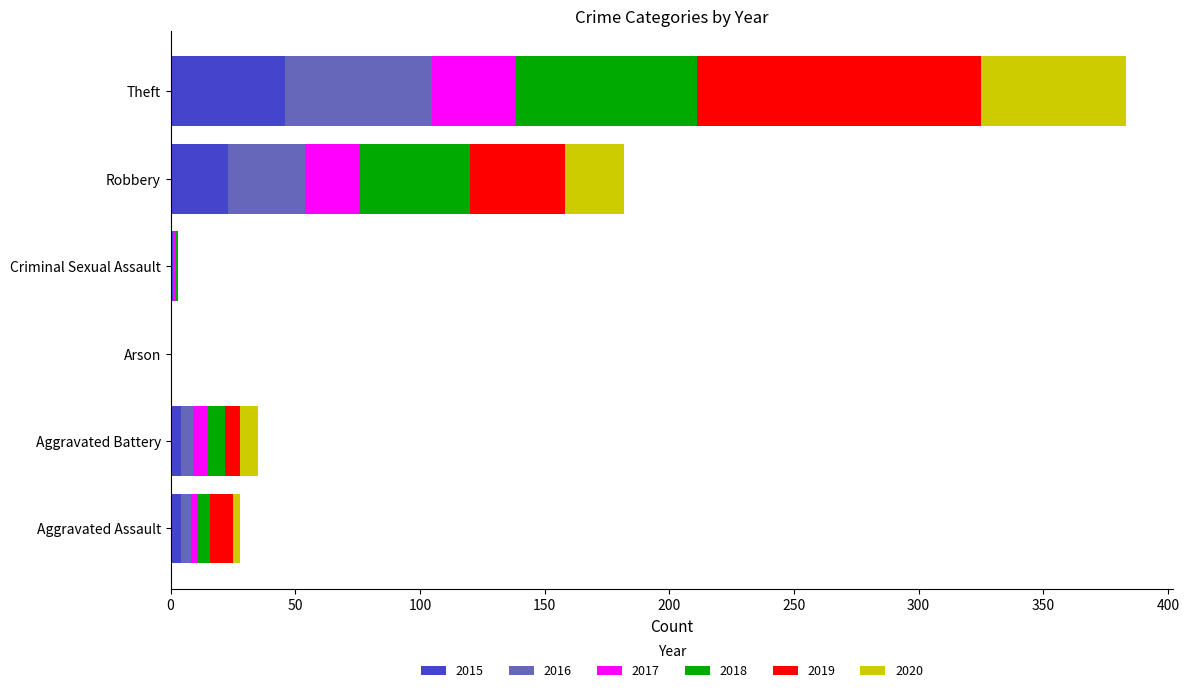

What is the difference between the 2015 values at Theft and Aggravated Assault?

42